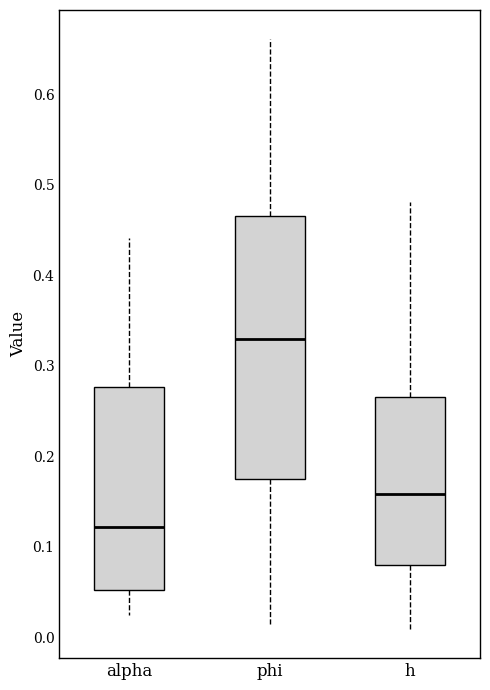

Reading left to right, read every box against the y-axis: the position of its median line, the range the box covers, and the ends of its whiskers. The values are not printed on the chart, so give them approximately, as read against the axis.

alpha: median 0.12, box 0.05 to 0.28, whiskers 0.03 to 0.44
phi: median 0.33, box 0.18 to 0.47, whiskers 0.01 to 0.66
h: median 0.16, box 0.08 to 0.27, whiskers 0.01 to 0.48